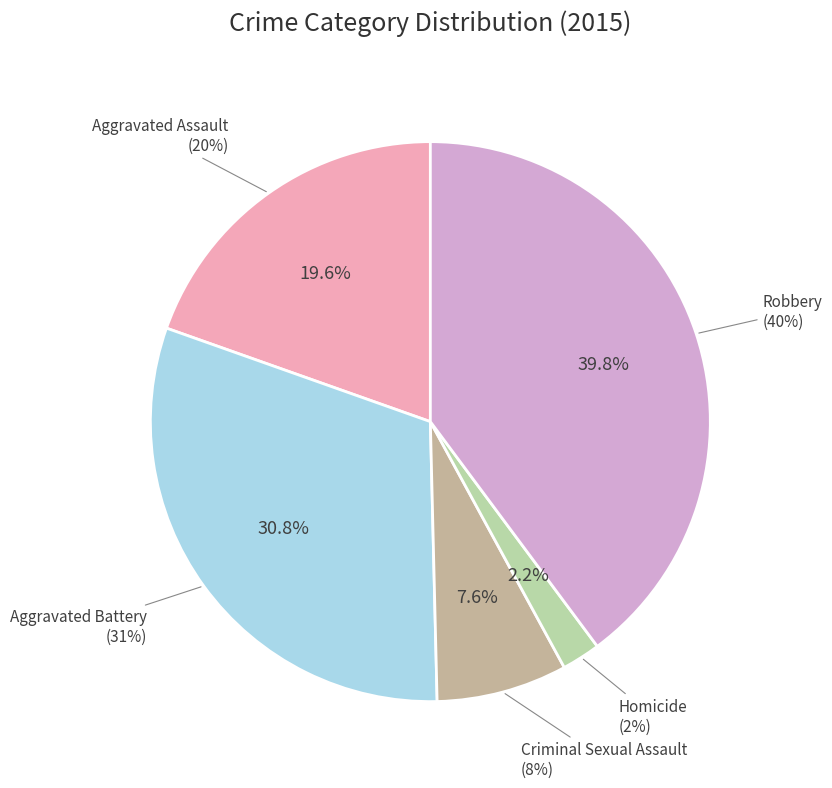

Is it true that Criminal Sexual Assault is 8% of the pie?

True